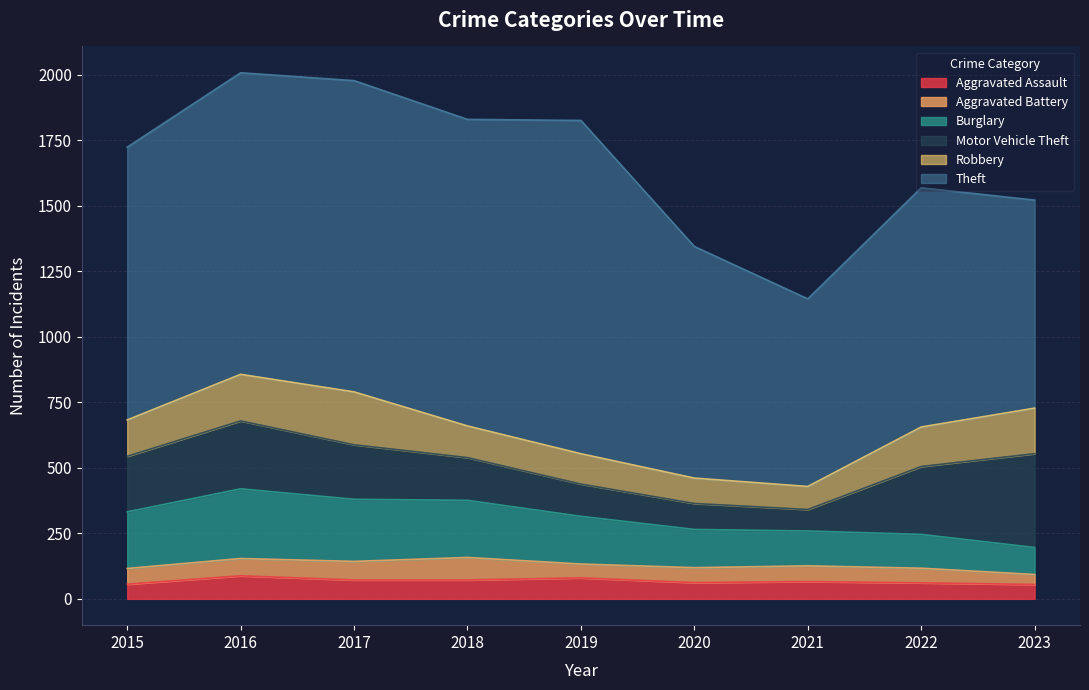

The Aggravated Assault series shows 72 at 2018. True or false?

True